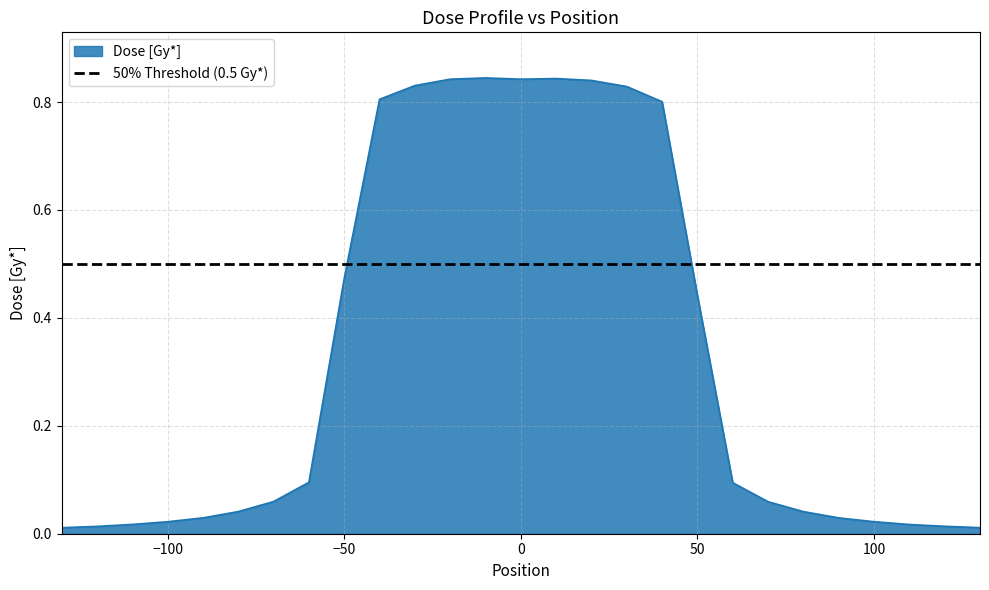

Which has a higher value, 60 or -20?

-20